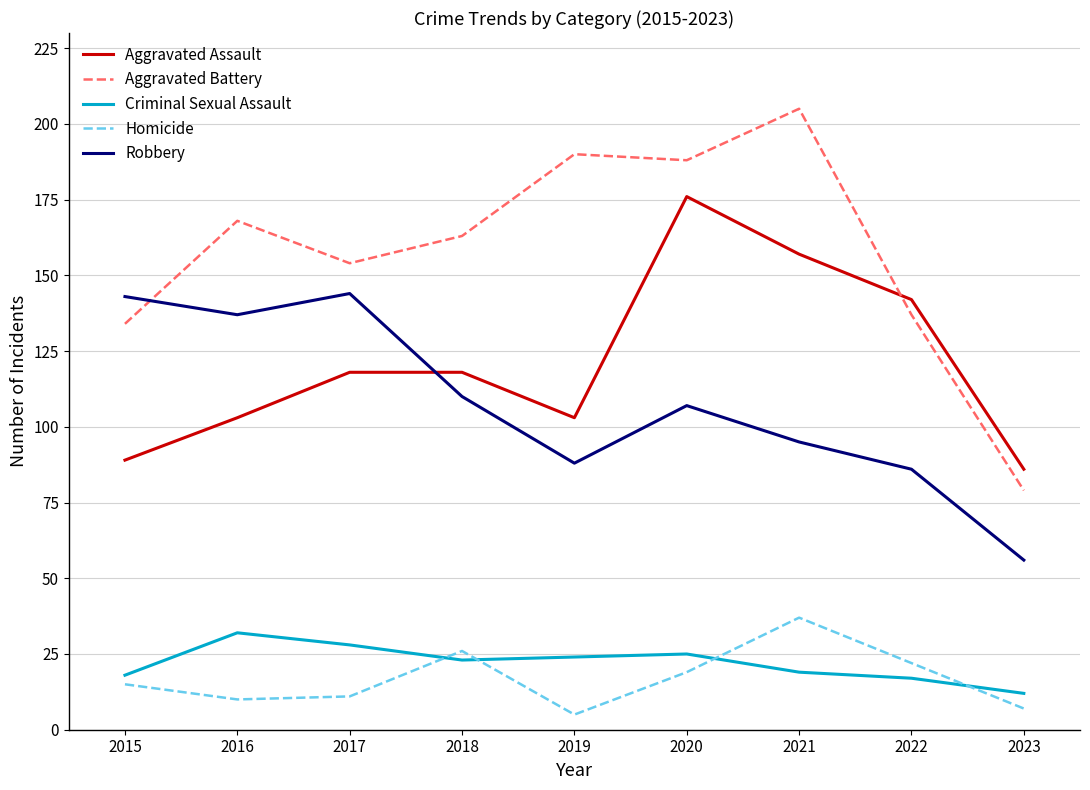

What value does the Aggravated Assault series have at 2018, to the nearest 10?

120